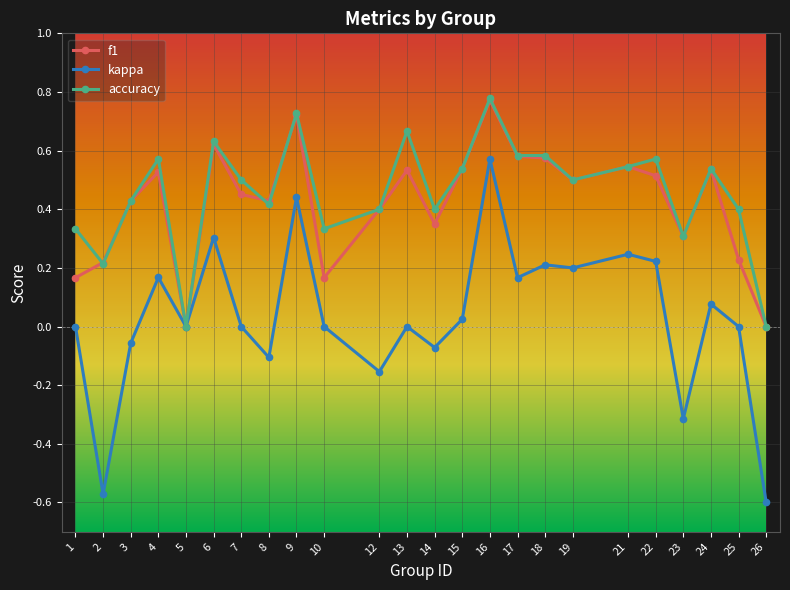

The f1 series shows 0.6 at 8. True or false?

False